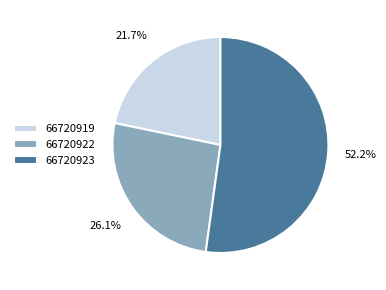

To the nearest percent, what is the combined percentage of 66720923 and 66720922?

78%